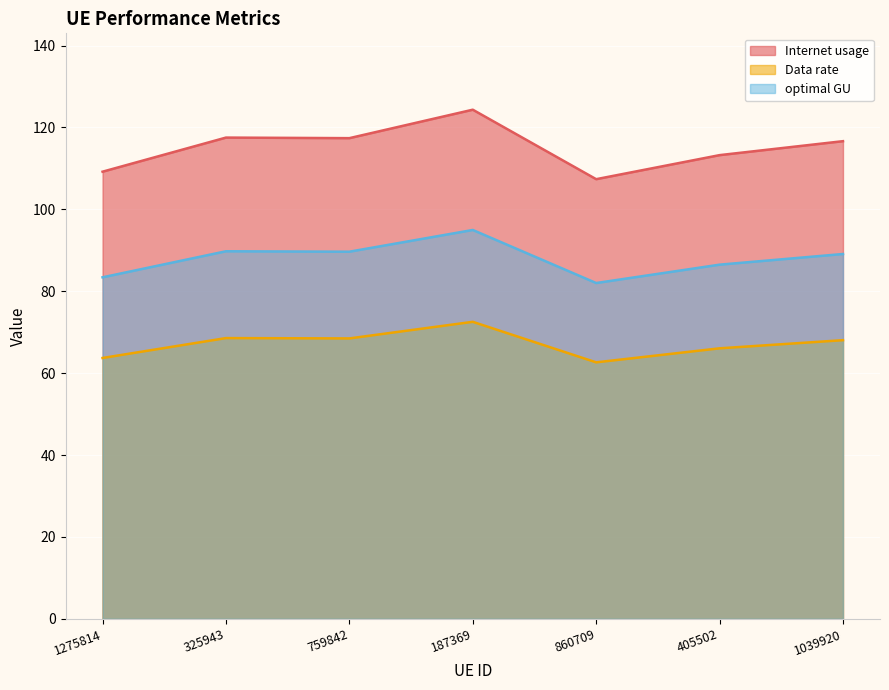

Which category has the highest value across all series?

187369